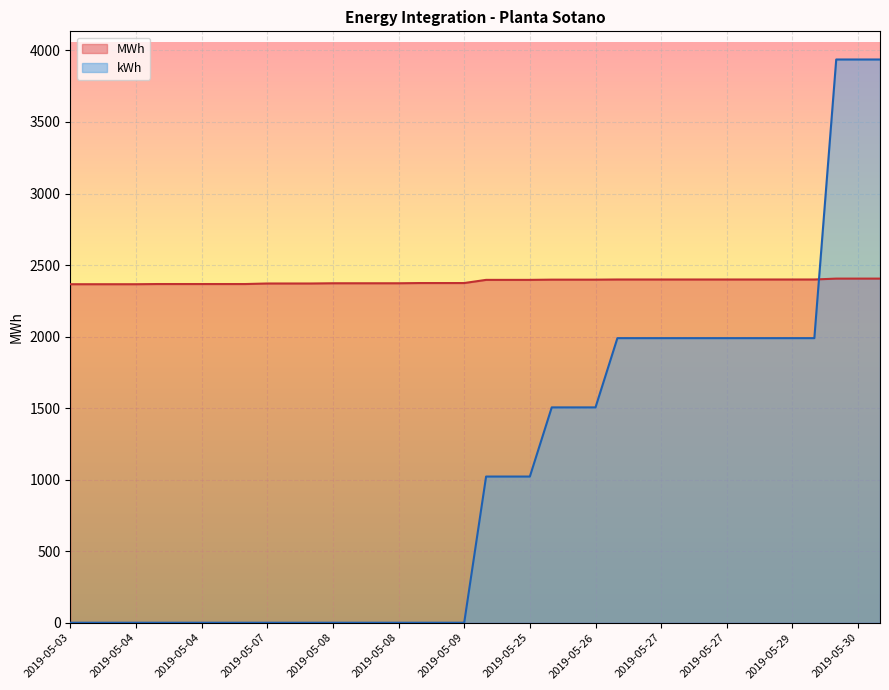

What are all the series names shown in the legend?

MWh, kWh